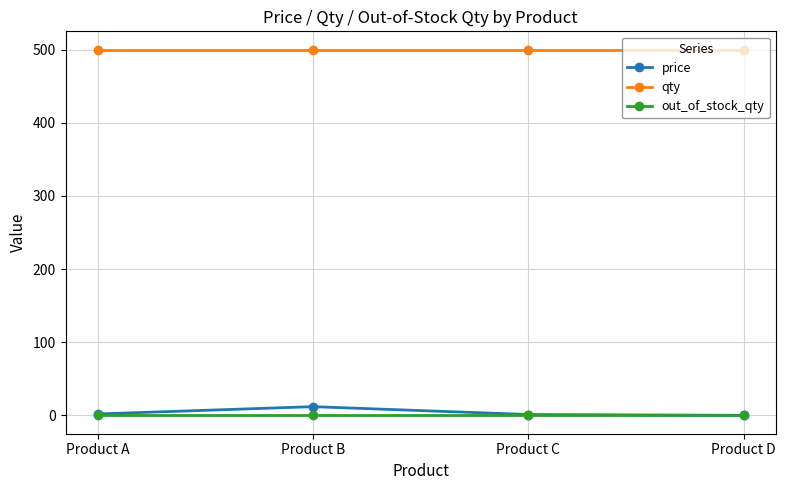

True or false: out_of_stock_qty and qty intersect in this chart.

False